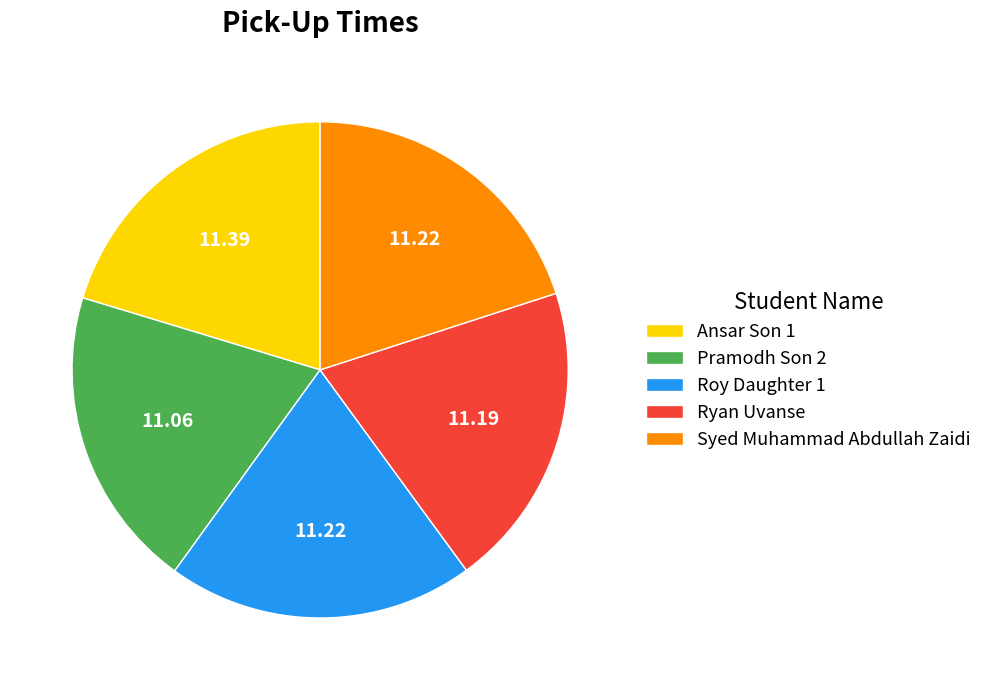

Approximately how many times larger is the value at Syed Muhammad Abdullah Zaidi compared to Ryan Uvanse?

1.0